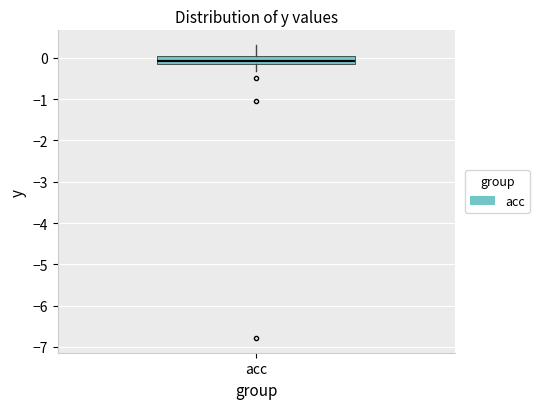

Read this box plot against the y-axis: the position of the median line, the range covered by the box, and the ends of both whiskers. The values are not printed on the chart, so give them approximately, as read against the axis.

median -0.1, box -0.2 to 0.0, whiskers -0.3 to 0.3